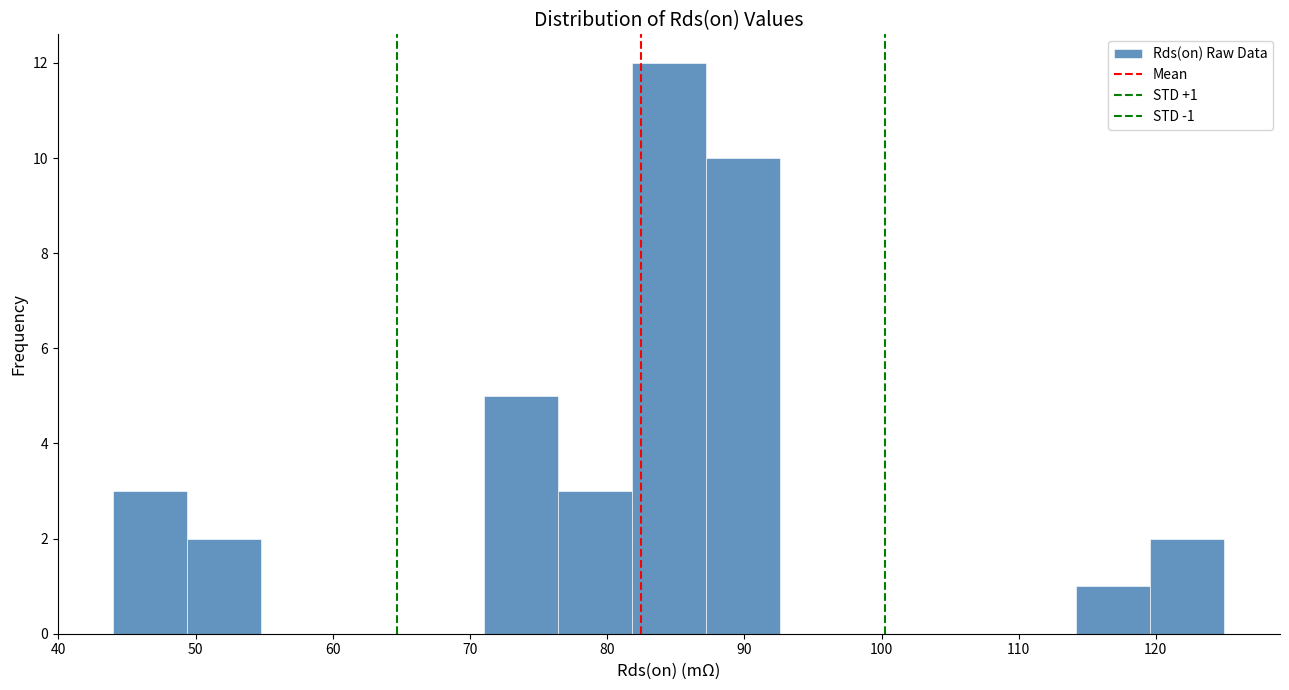

Which range on the x-axis has the tallest bar?

81.8 to 87.2